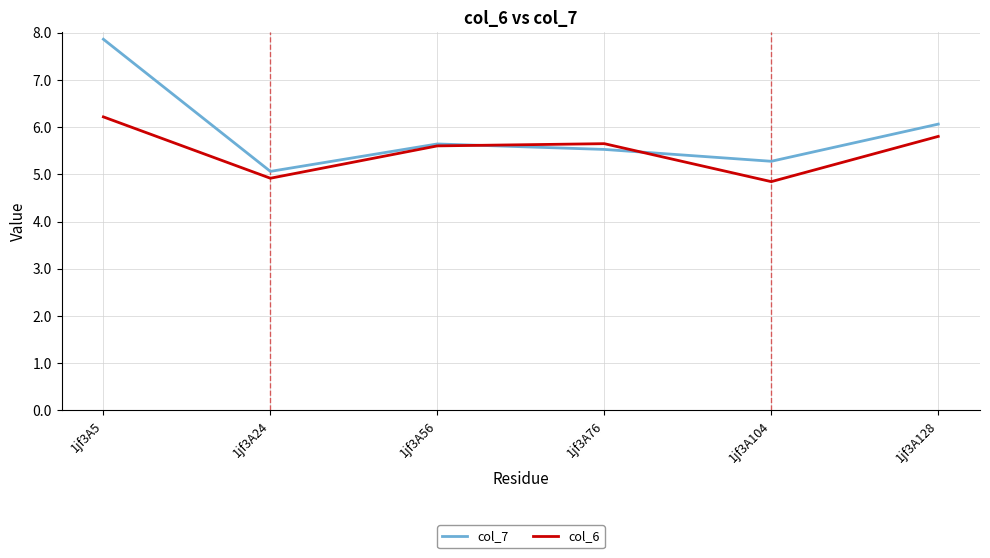

How many lines are shown in the chart?

2